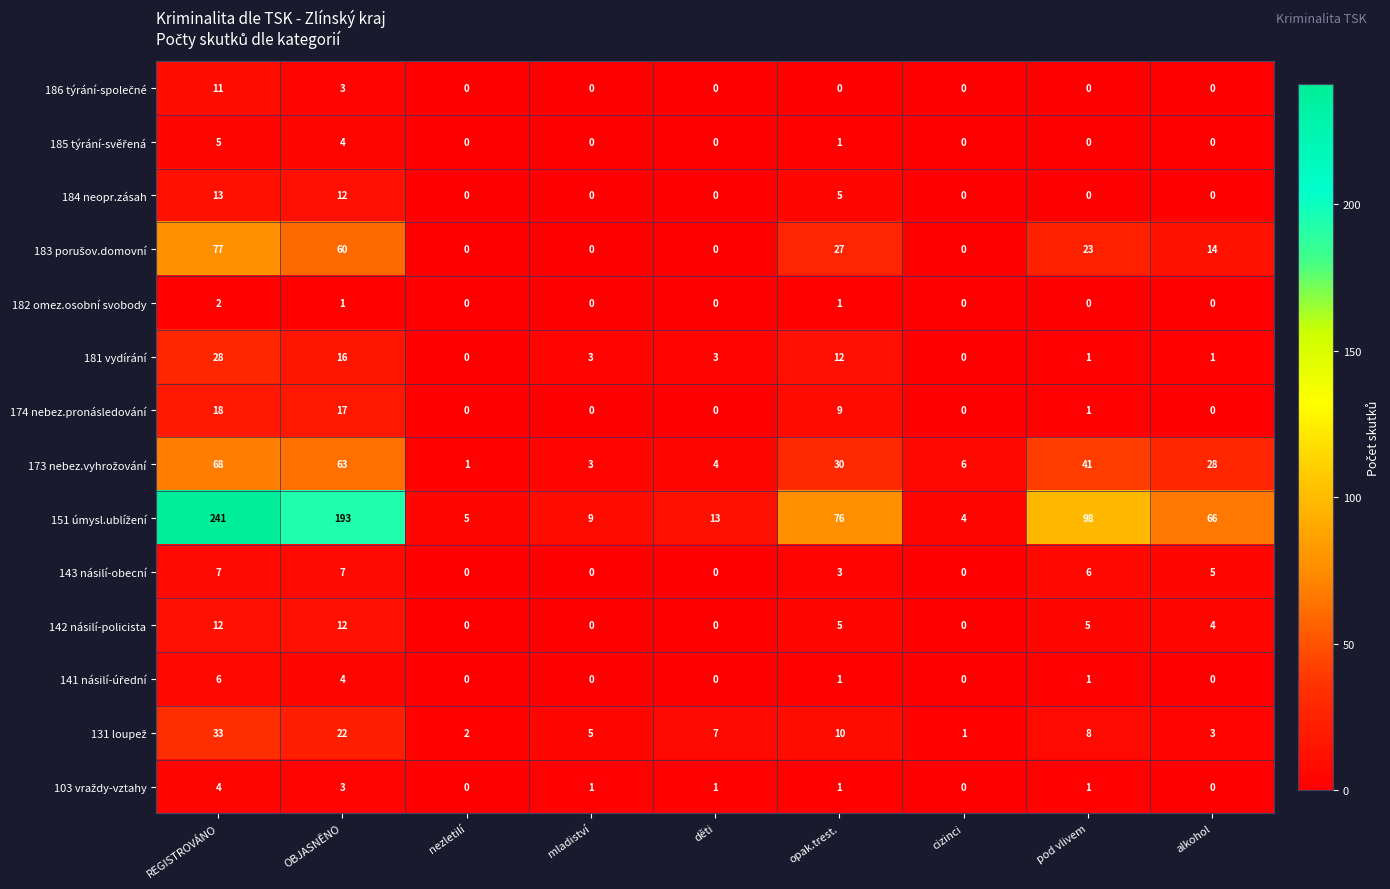

What is the difference between the maximum and minimum values in the 181 vydírání series?

28